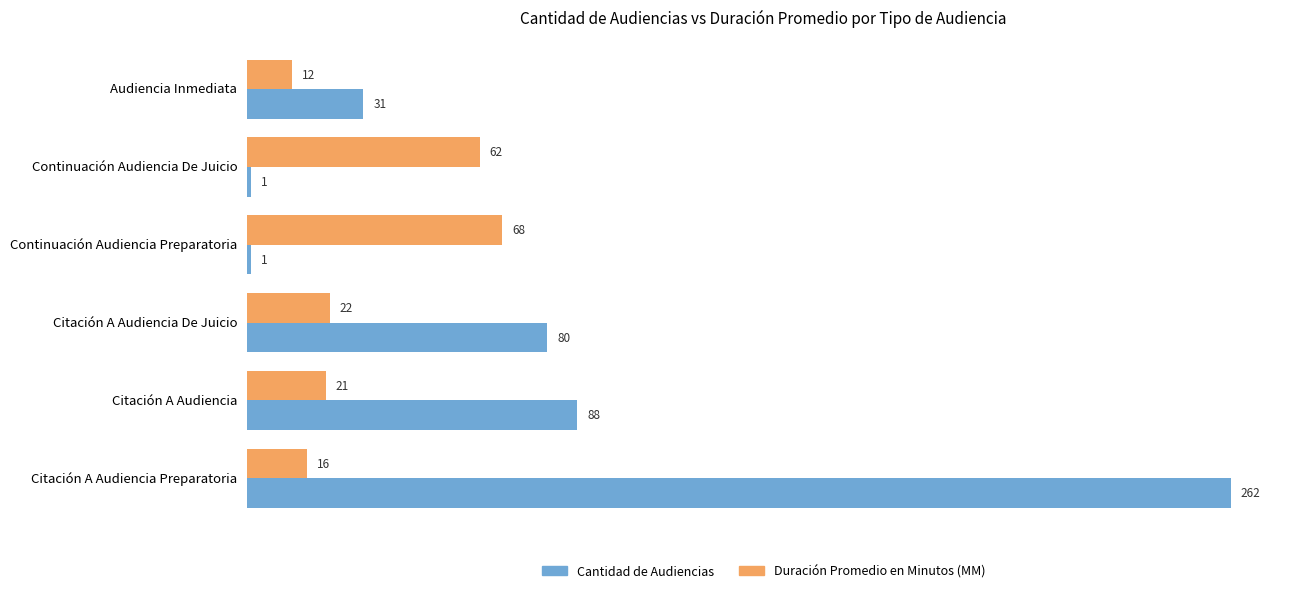

The value of Cantidad de Audiencias at Citación A Audiencia Preparatoria is 262. True or false?

True